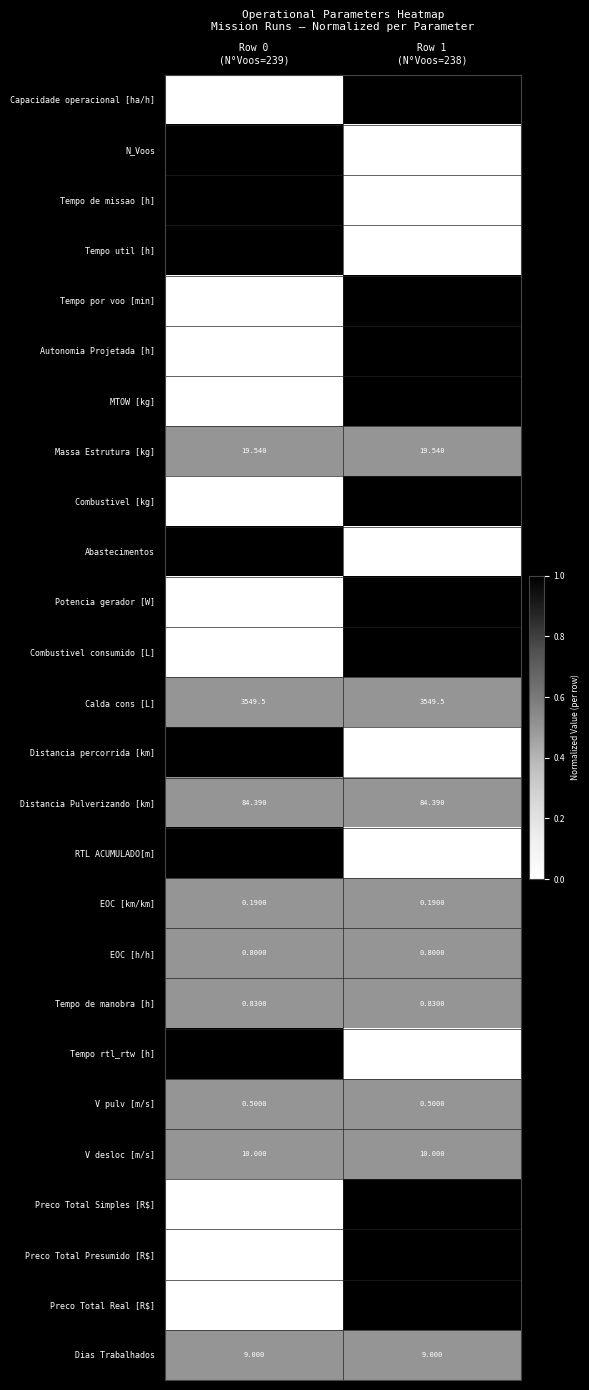

Which series has the largest range (max minus min)?

Preco Total Presumido [R$]